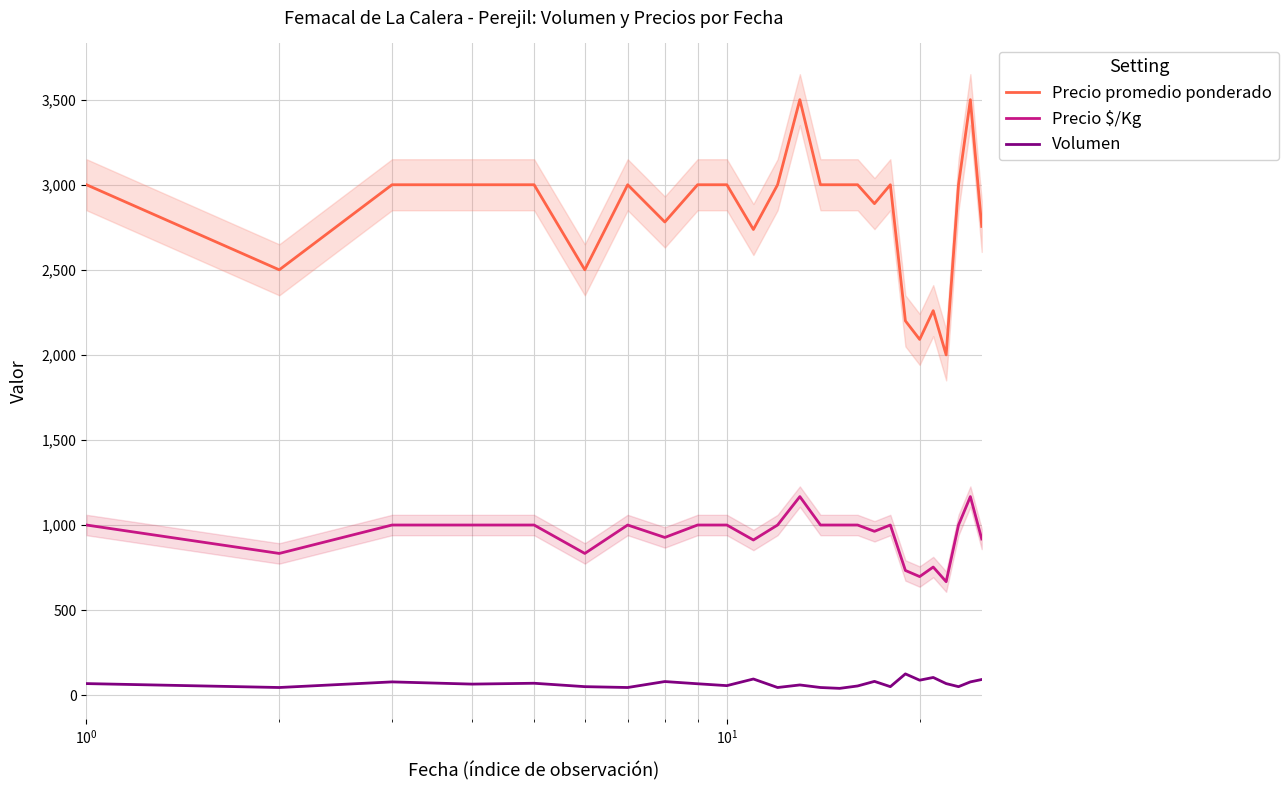

True or false: Precio $/Kg and Volumen intersect in this chart.

False